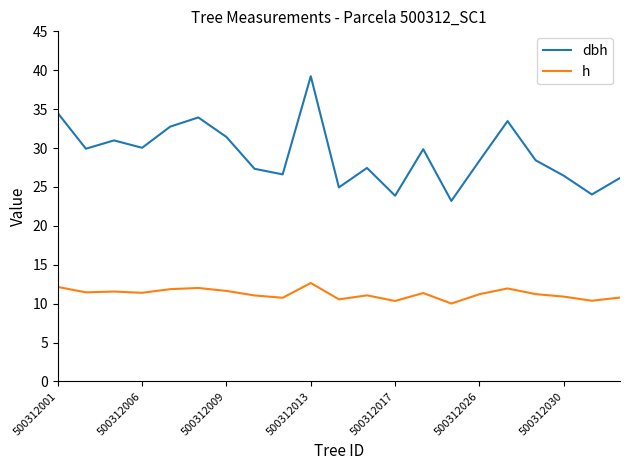

Rank the series by their maximum value, from lowest to highest.

h, dbh